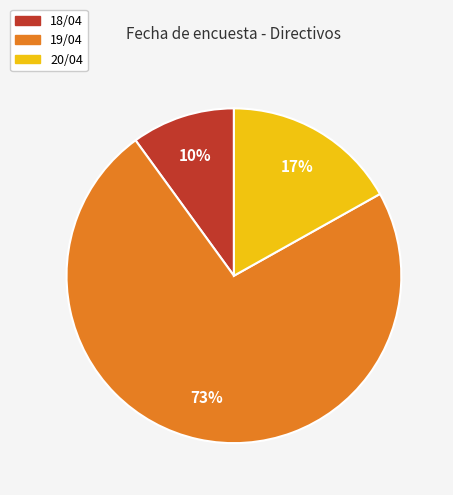

To the nearest percent, what is the difference between the largest and smallest slice percentages?

63%